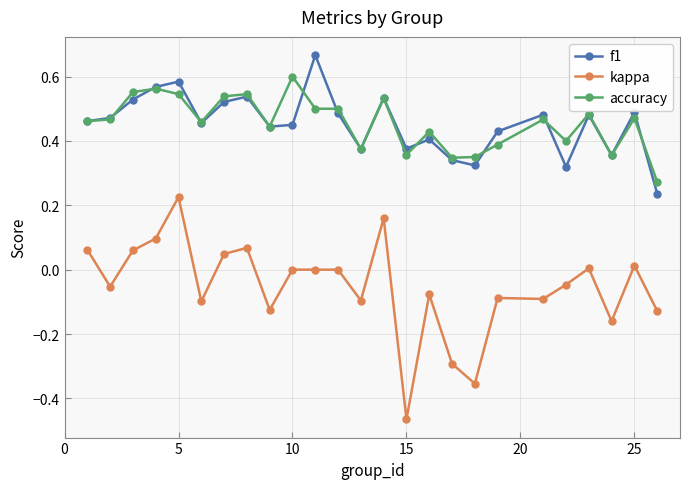

How many interior local valleys does the kappa series have?

8